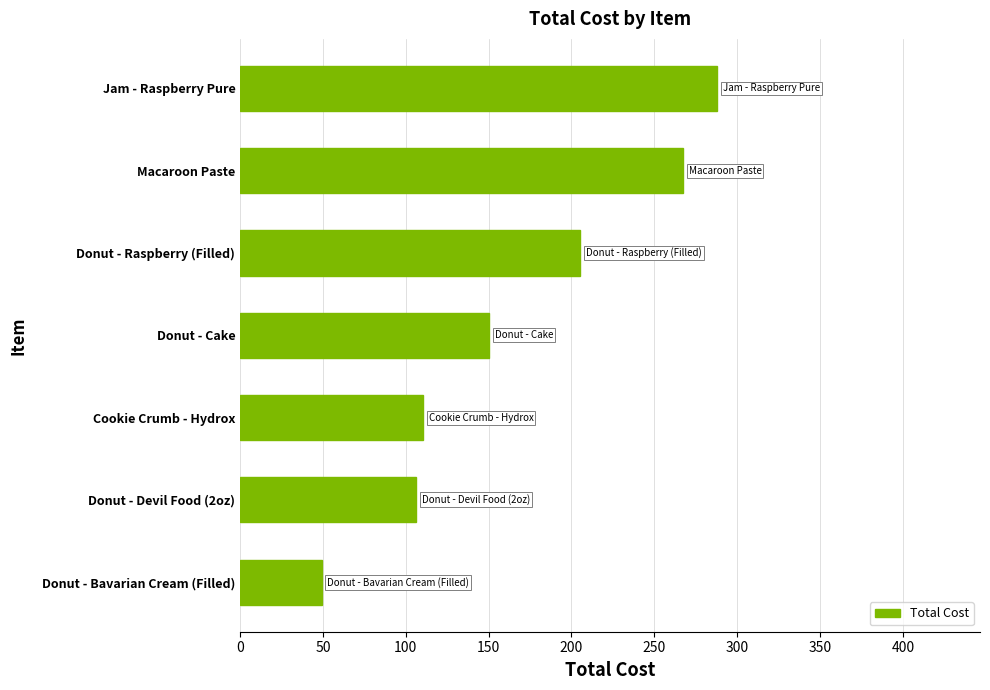

The chart shows a value of 205.3 at Donut - Raspberry (Filled). True or false?

True